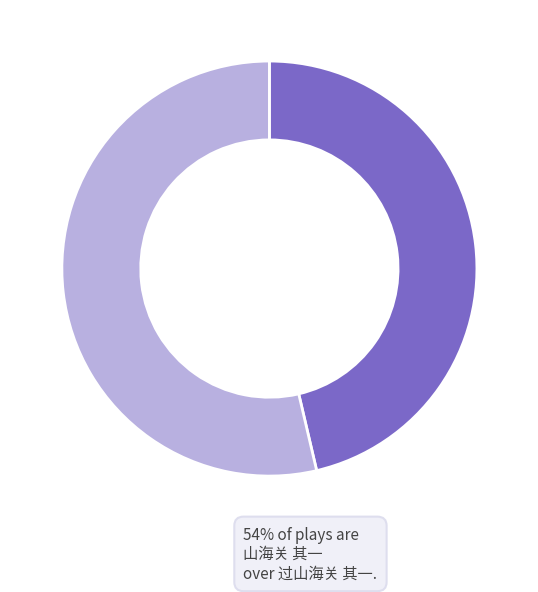

Is there any slice that represents more than half of the pie?

Yes